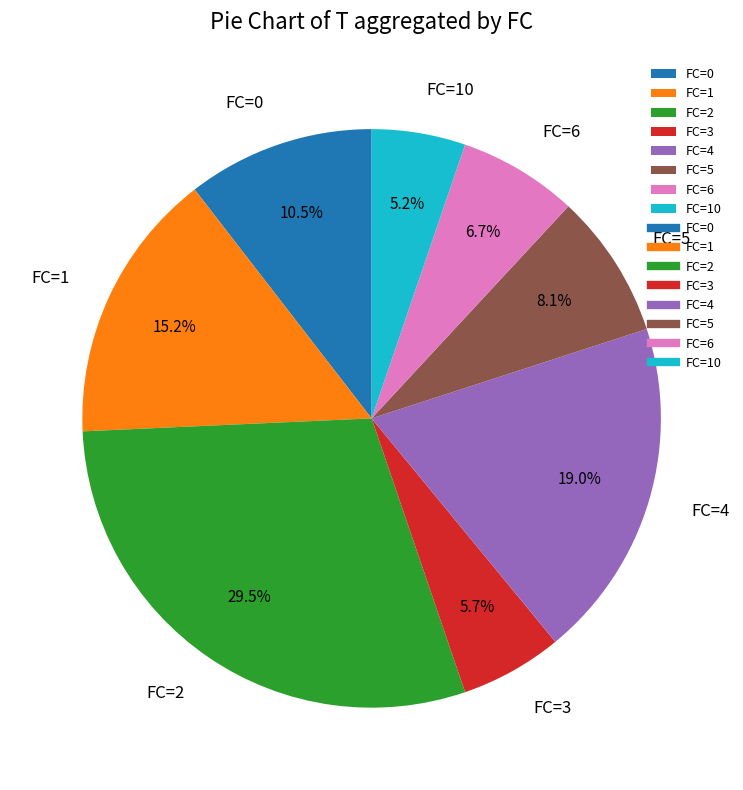

To the nearest percent, what is the average slice percentage?

12%